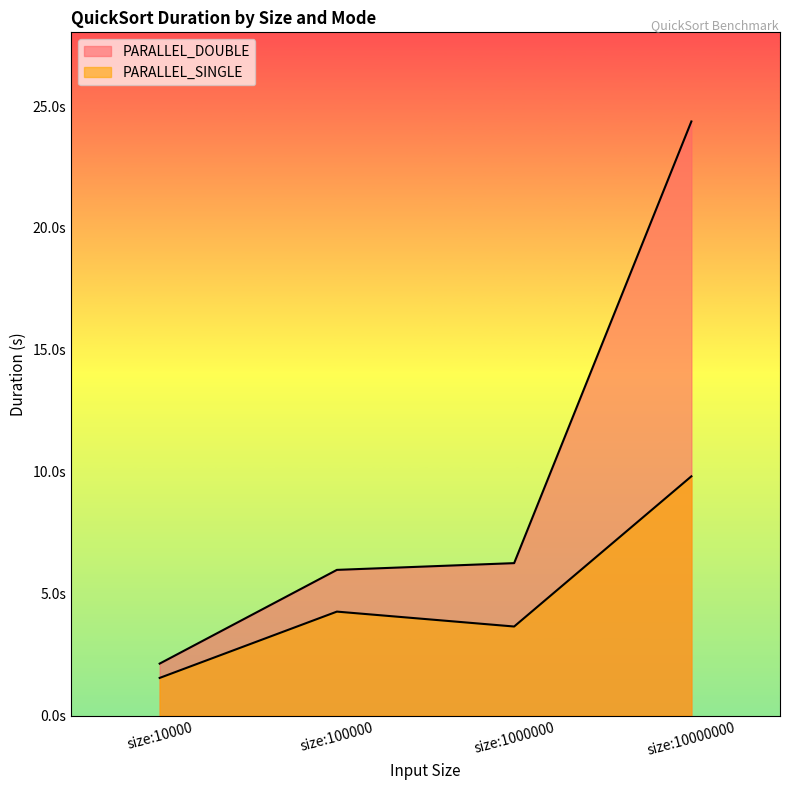

Is it true that PARALLEL_DOUBLE equals 8.3 at size:100000?

False